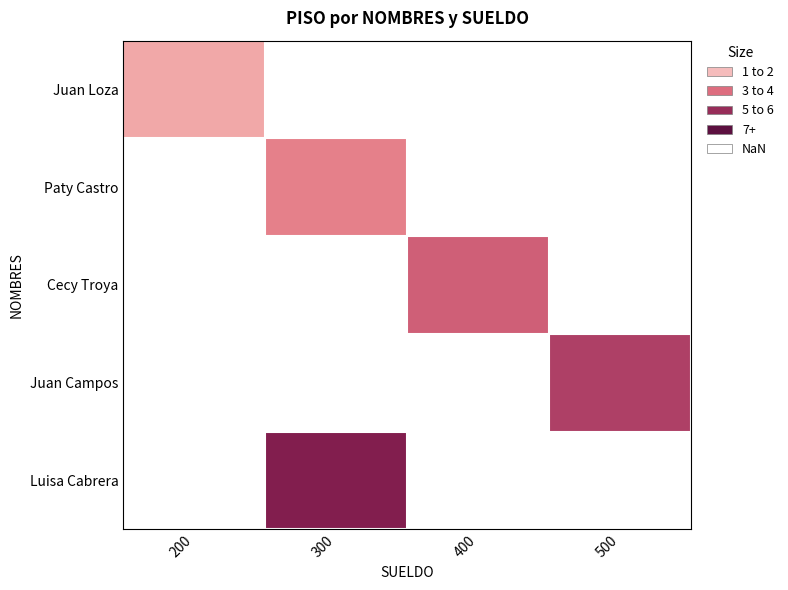

Rank the series by their average value, from lowest to highest.

Juan Loza, Paty Castro, Cecy Troya, Juan Campos, Luisa Cabrera